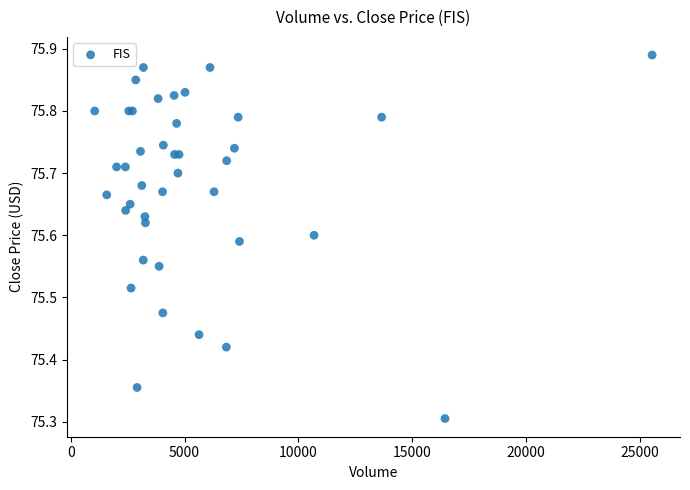

What Y value in the scatter plot is closest to 75?

75.3